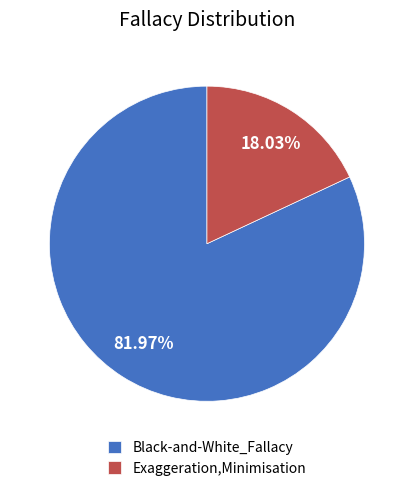

True or false: Exaggeration,Minimisation accounts for 18% of the total.

True